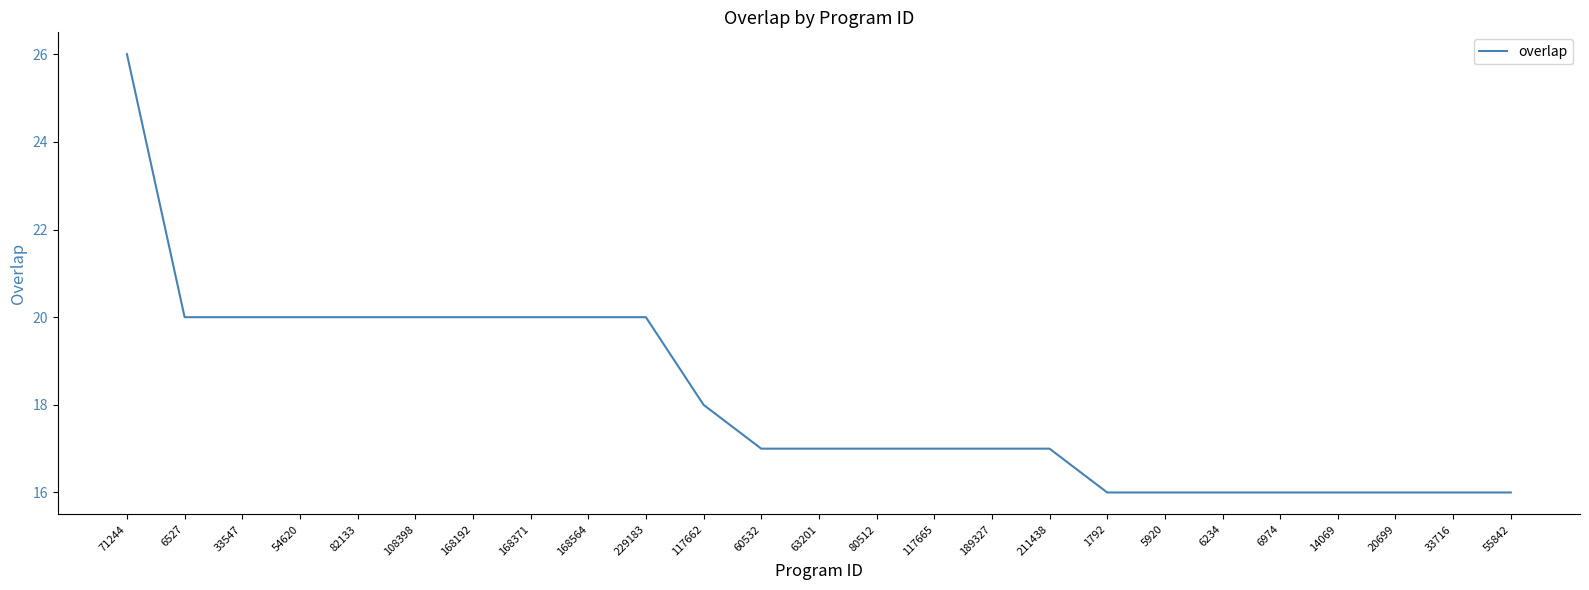

What position from the left is 6234?

20